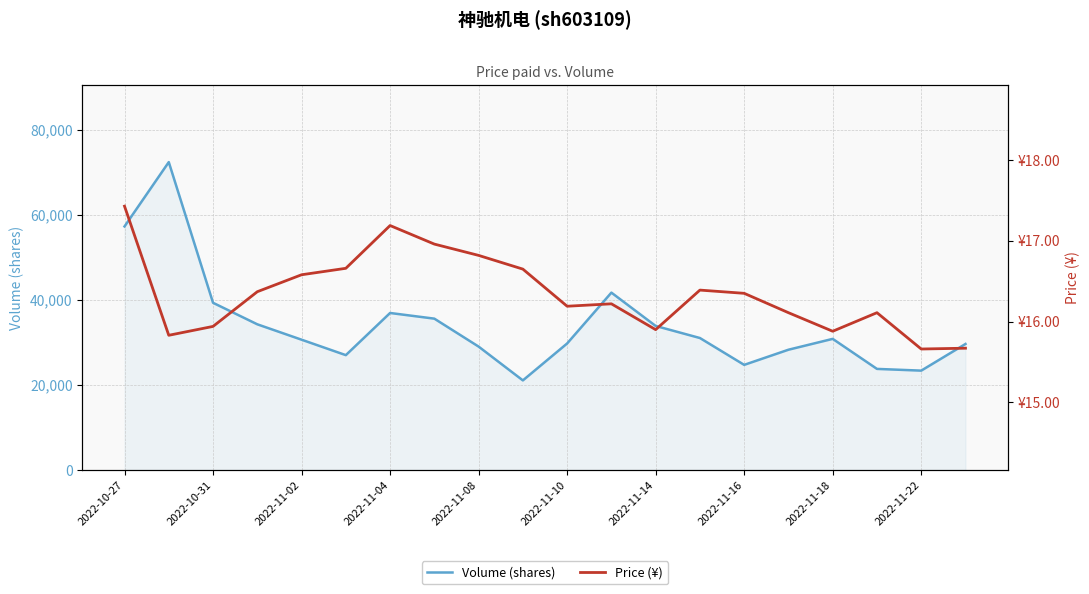

How many interior local valleys does the Volume (shares) series have?

4